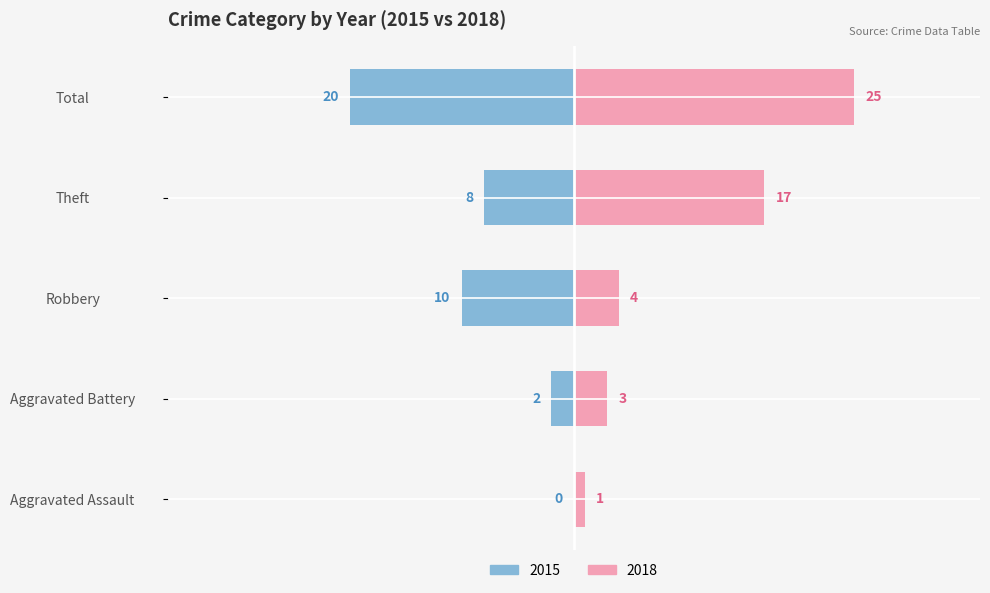

Which series has the widest spread of values?

2018